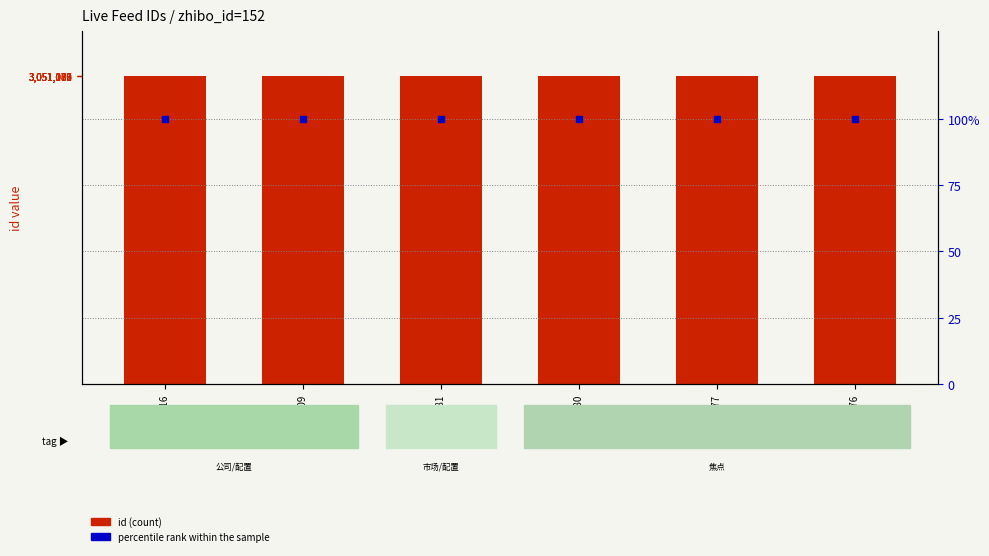

Is the value of percentile rank within the sample at 3051116 greater than the value of id at 3051116?

No